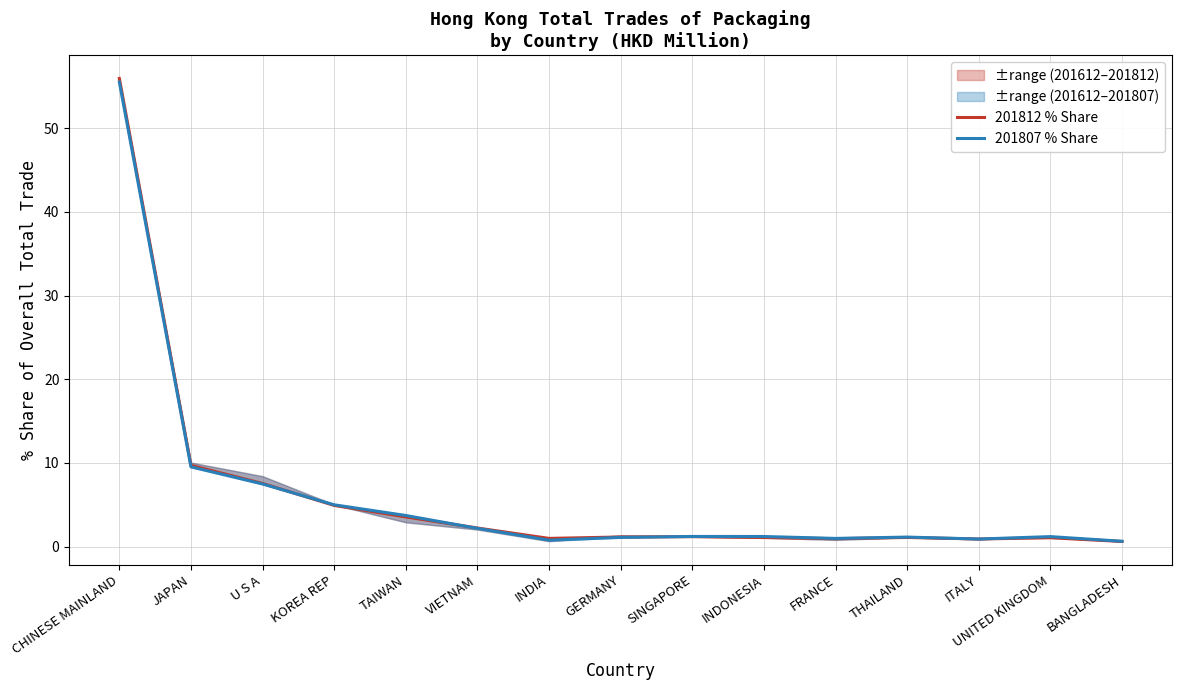

Between which two adjacent categories do 201812 % Share and 201807 % Share first intersect?

U S A and KOREA REP